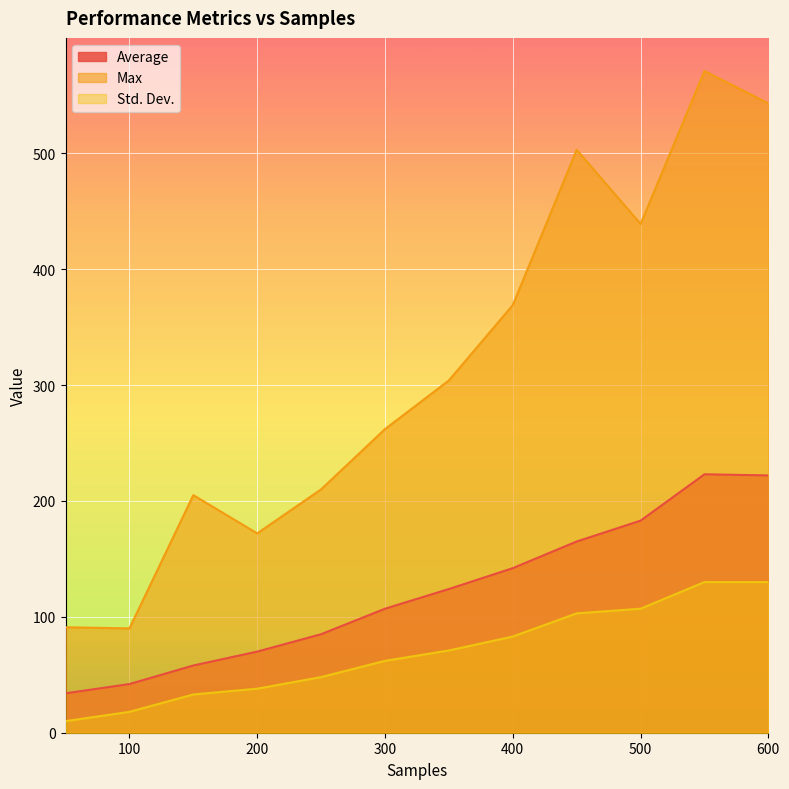

What is the minimum value shown in the chart?

10